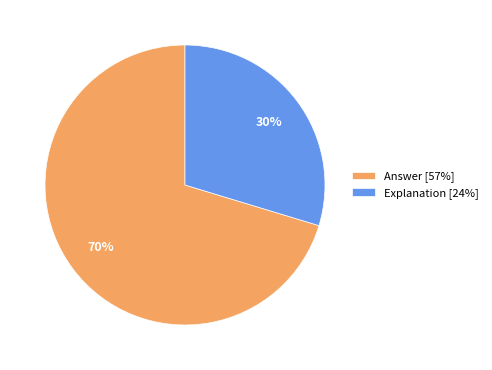

Rank the categories by value from highest to lowest.

Answer, Explanation